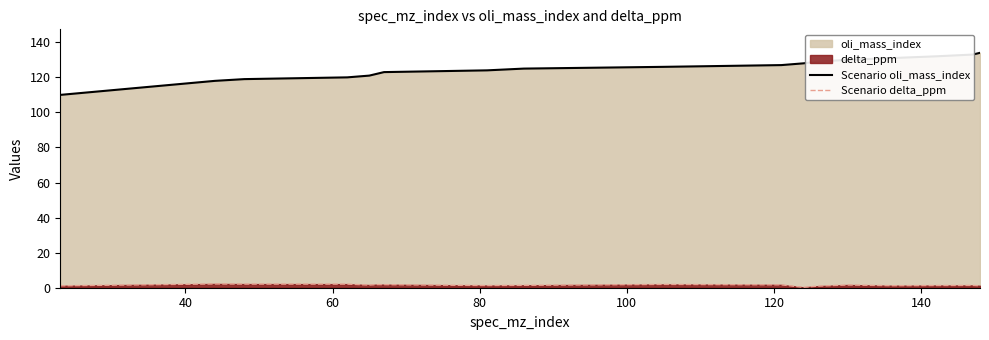

True or false: Scenario oli_mass_index and Scenario delta_ppm cross at least once.

False